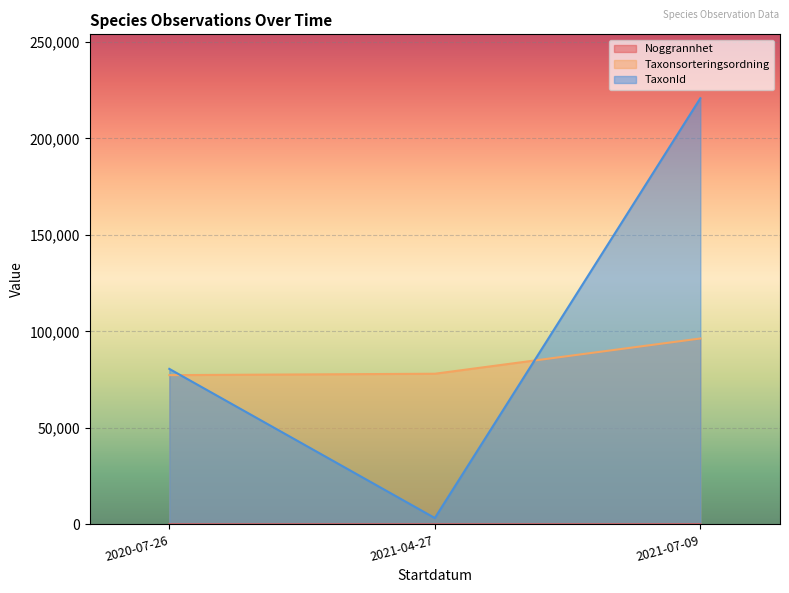

Which has a higher value, 2021-04-27 or 2020-07-26?

2021-04-27